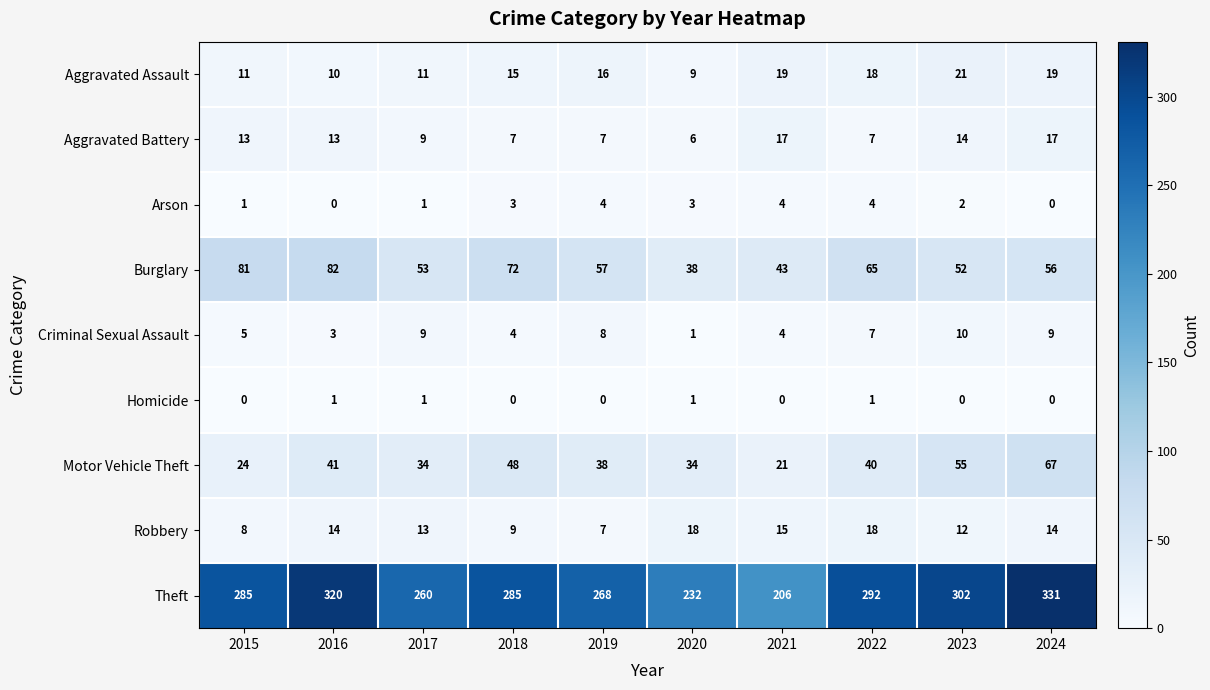

What is the difference between the Criminal Sexual Assault values at 2020 and 2023?

9